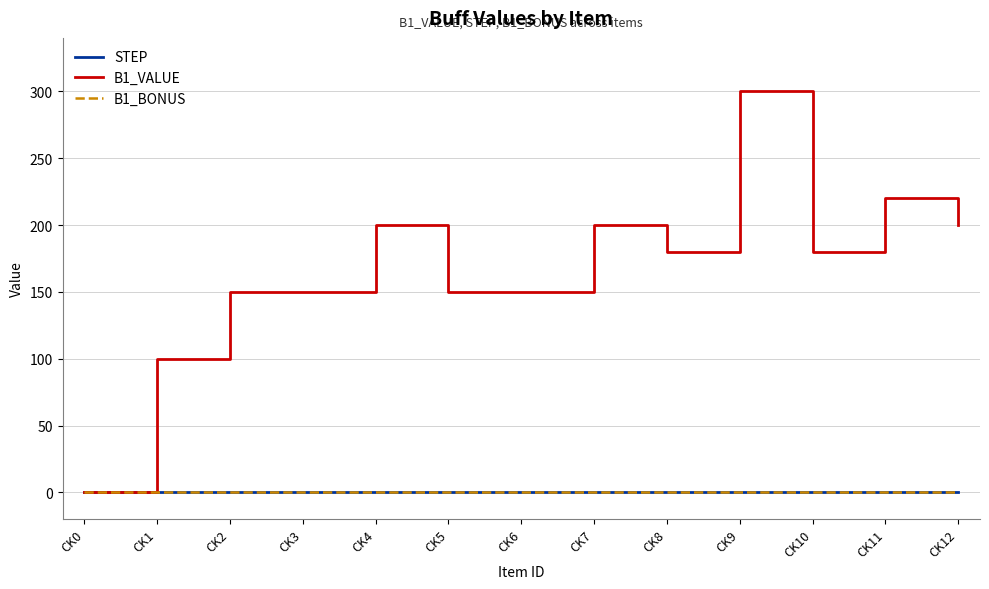

At which category does the chart reach its minimum across all series?

CK0